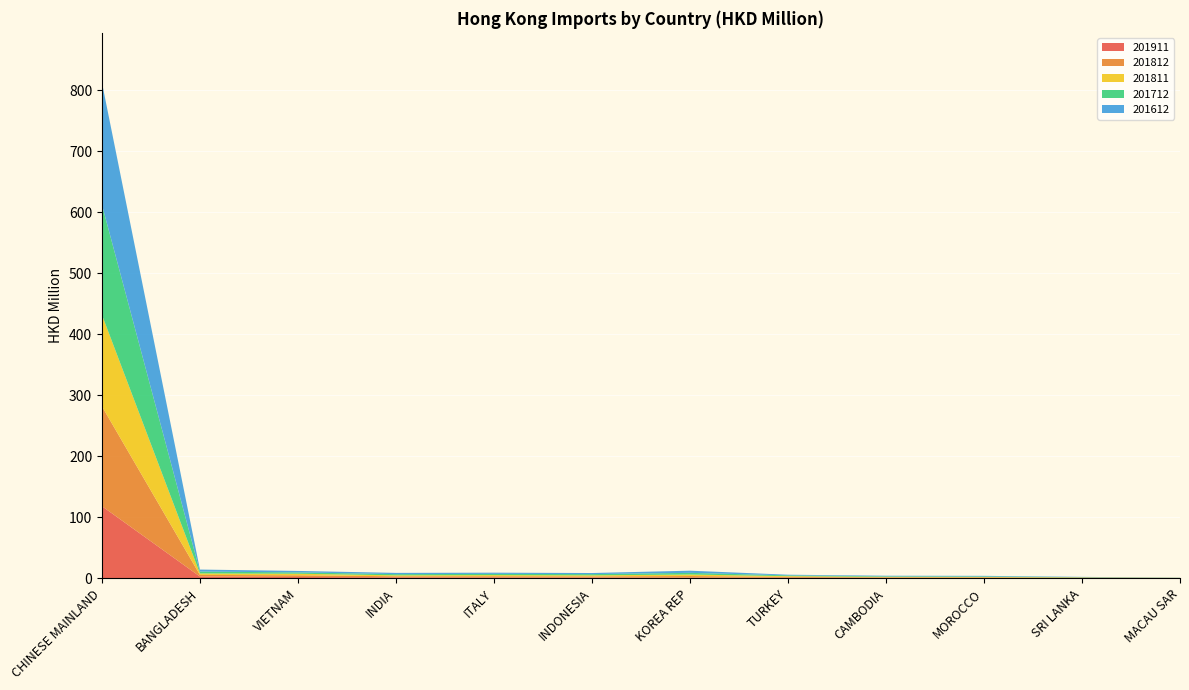

Reading left to right, extract all data points from this chart.

201911: CHINESE MAINLAND=118.3	BANGLADESH=3.0	VIETNAM=2.2	INDIA=1.7	ITALY=1.6	INDONESIA=1.4	KOREA REP=1.2	TURKEY=1.0	CAMBODIA=0.8	MOROCCO=0.7	SRI LANKA=0.6	MACAU SAR=0.6
201812: CHINESE MAINLAND=163.6	BANGLADESH=2.7	VIETNAM=2.9	INDIA=1.7	ITALY=1.9	INDONESIA=1.8	KOREA REP=2.7	TURKEY=1.3	CAMBODIA=0.9	MOROCCO=0.8	SRI LANKA=0.5	MACAU SAR=0.1
201811: CHINESE MAINLAND=149.9	BANGLADESH=2.4	VIETNAM=2.5	INDIA=1.6	ITALY=1.8	INDONESIA=1.7	KOREA REP=2.4	TURKEY=1.3	CAMBODIA=0.8	MOROCCO=0.8	SRI LANKA=0.4	MACAU SAR=0.1
201712: CHINESE MAINLAND=180.6	BANGLADESH=3.0	VIETNAM=2.2	INDIA=2.0	ITALY=2.0	INDONESIA=2.0	KOREA REP=2.8	TURKEY=1.3	CAMBODIA=0.9	MOROCCO=0.9	SRI LANKA=0.4	MACAU SAR=0.2
201612: CHINESE MAINLAND=200.2	BANGLADESH=3.3	VIETNAM=2.4	INDIA=2.0	ITALY=2.0	INDONESIA=1.8	KOREA REP=3.5	TURKEY=1.1	CAMBODIA=0.9	MOROCCO=0.9	SRI LANKA=0.5	MACAU SAR=0.2